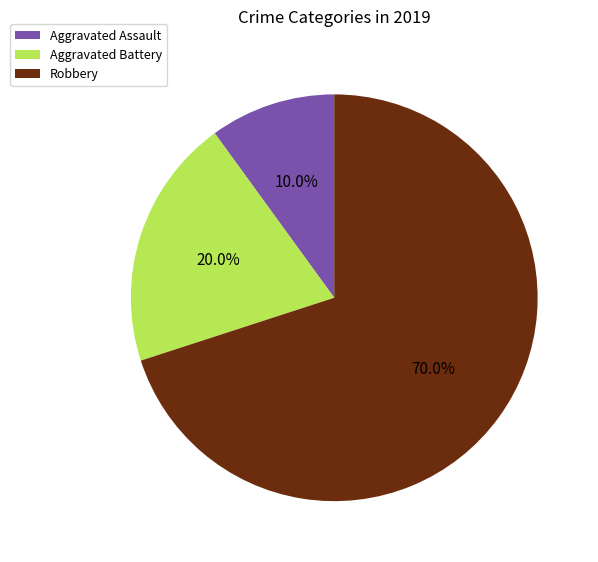

Which has a higher value, Aggravated Battery or Aggravated Assault?

Aggravated Battery